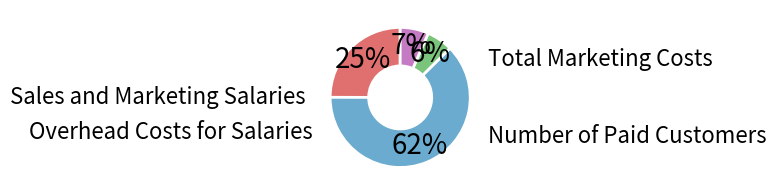

To the nearest percent, what is the average slice percentage?

25%